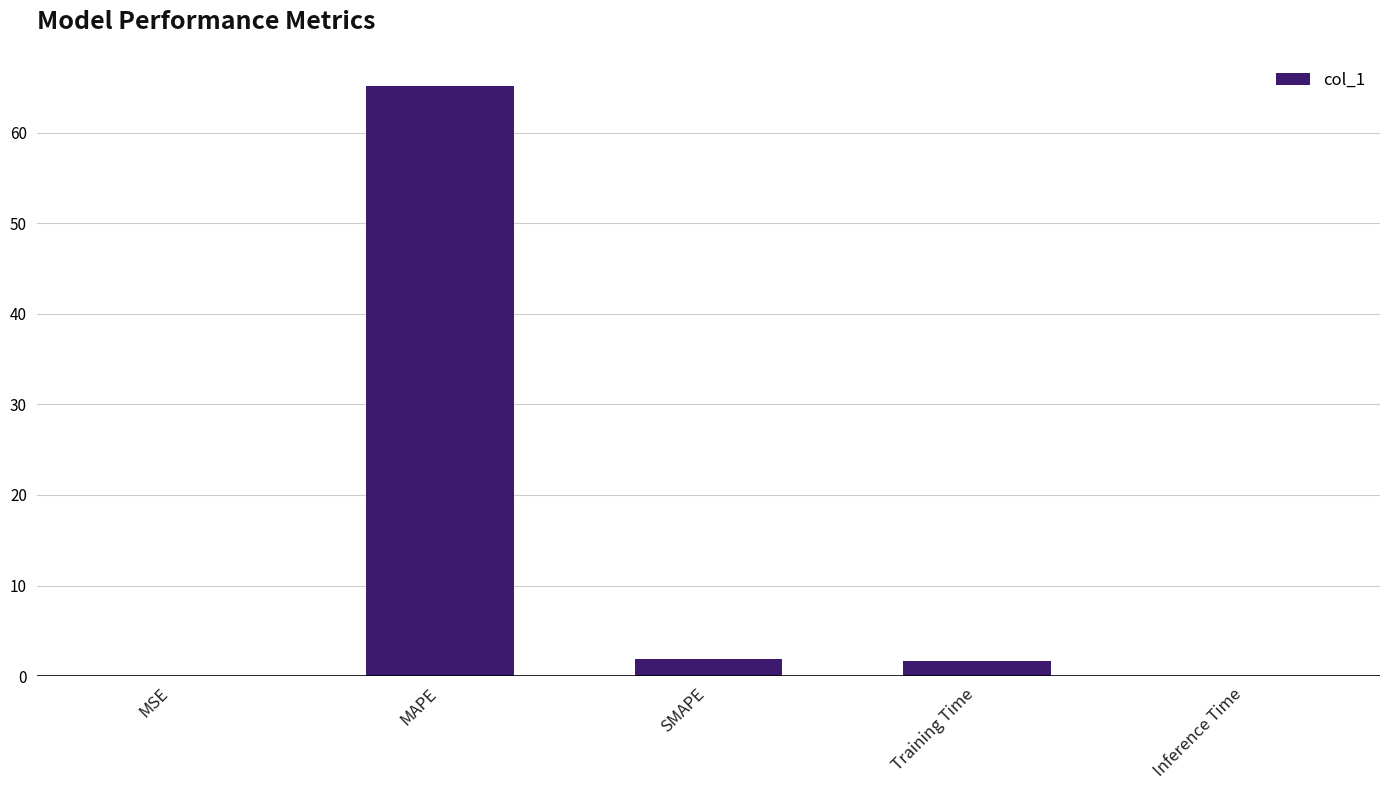

At which category does the chart reach its peak across all series?

MAPE